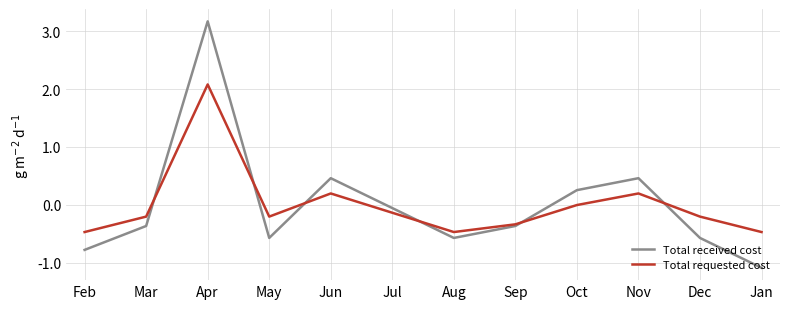

What is the approximate value of Total received cost at May?

-0.6